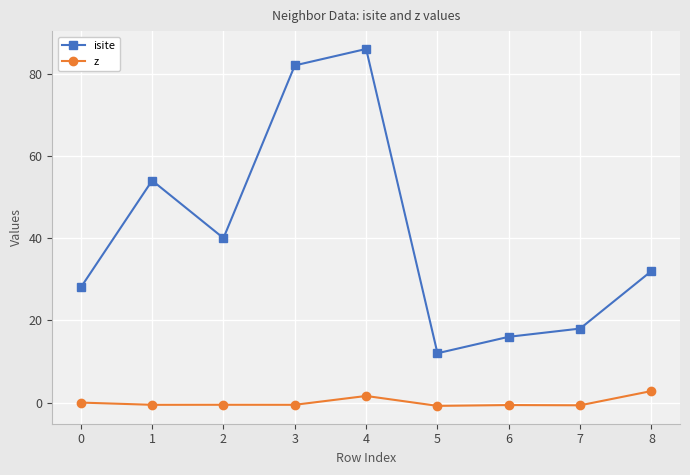

List the series in order of their overall mean, lowest first.

z, isite